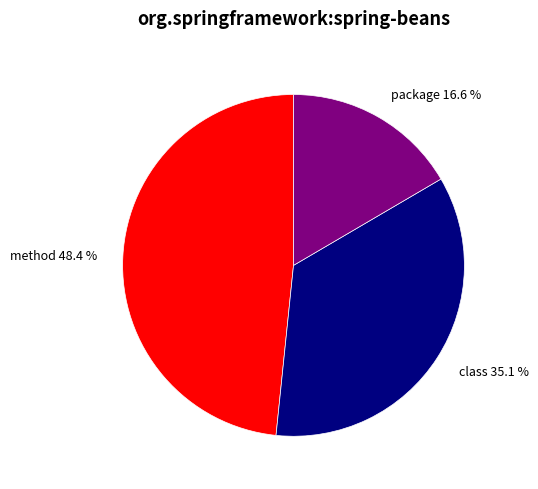

How many segments does this pie chart have?

3